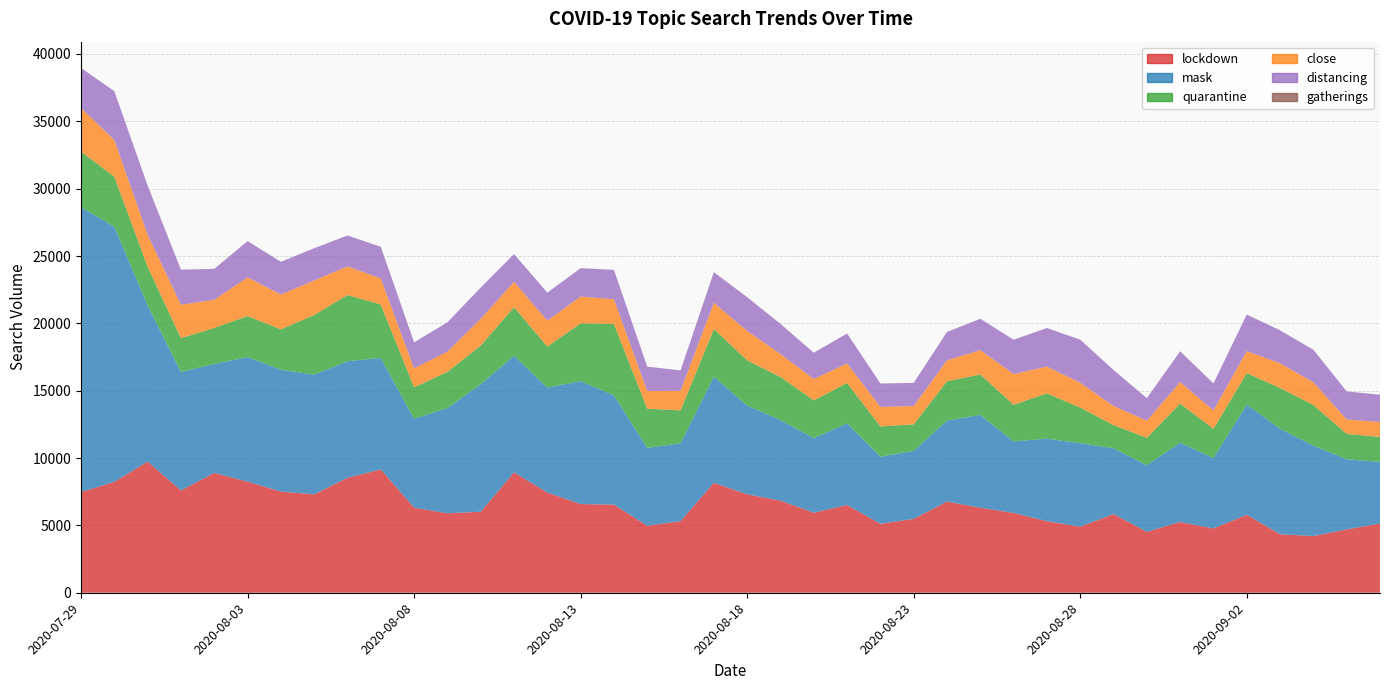

Reading right to left, list all the values displayed in this chart.

lockdown: 5137	4705	4212	4344	5792	4776	5255	4525	5844	4906	5314	5928	6314	6770	5486	5118	6514	5943	6841	7307	8162	5315	4973	6545	6584	7443	8935	6015	5901	6316	9158	8534	7306	7512	8249	8899	7596	9741	8233	7479
mask: 4579	5205	6713	7834	8184	5224	5891	4946	4884	6199	6123	5310	6890	6017	5050	4983	6054	5541	5982	6592	7878	5782	5783	8111	9135	7786	8659	9469	7814	6599	8276	8656	8890	9049	9247	8089	8798	11598	18944	21150
quarantine: 1855	1884	3017	3022	2335	2169	2903	2034	1721	2641	3370	2720	3001	2917	1972	2244	3006	2802	3202	3362	3545	2448	2906	5301	4288	3051	3614	2870	2689	2338	3967	4920	4425	2996	3048	2671	2511	2863	3713	4133
close: 1108	1068	1682	1838	1625	1369	1596	1267	1420	1839	1985	2275	1810	1551	1353	1452	1453	1579	1700	2176	1945	1448	1315	1834	1986	1922	1877	1979	1498	1403	1931	2119	2561	2582	2871	2092	2478	2372	2726	3218
distancing: 2022	2087	2420	2446	2719	2006	2281	1672	2671	3206	2864	2555	2324	2110	1721	1741	2225	1956	2236	2508	2276	1514	1811	2182	2107	2079	2061	2327	2176	1935	2355	2297	2397	2435	2693	2296	2603	3655	3620	2987
gatherings: 0	0	0	0	0	0	0	0	0	0	0	0	0	0	0	0	0	0	0	0	0	0	0	0	0	0	0	0	0	0	0	0	0	0	0	0	0	0	0	0